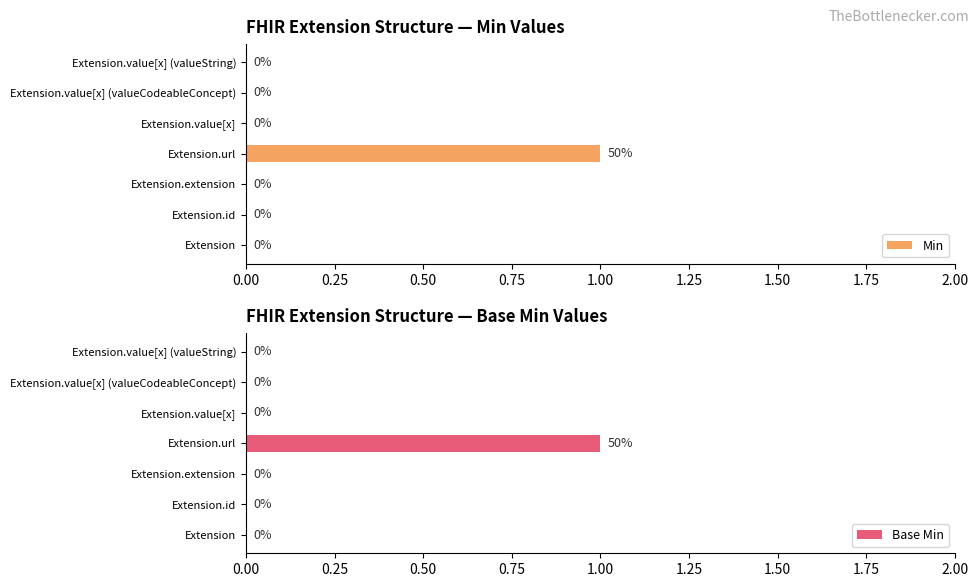

Which series has the largest range (max minus min)?

Min